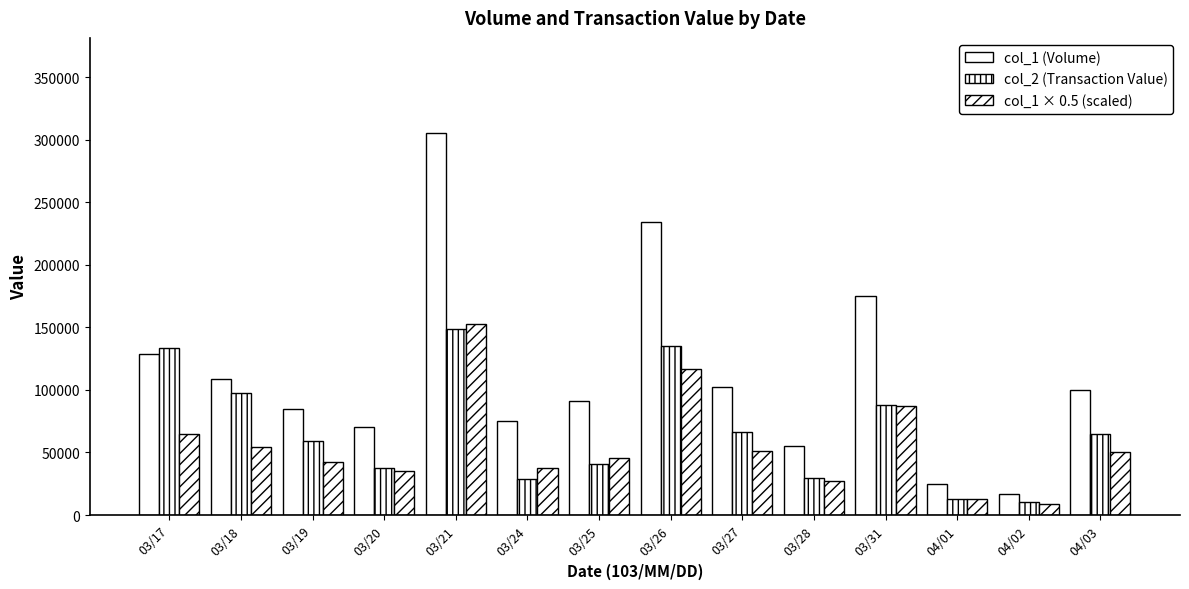

Count the number of data series in this chart.

3